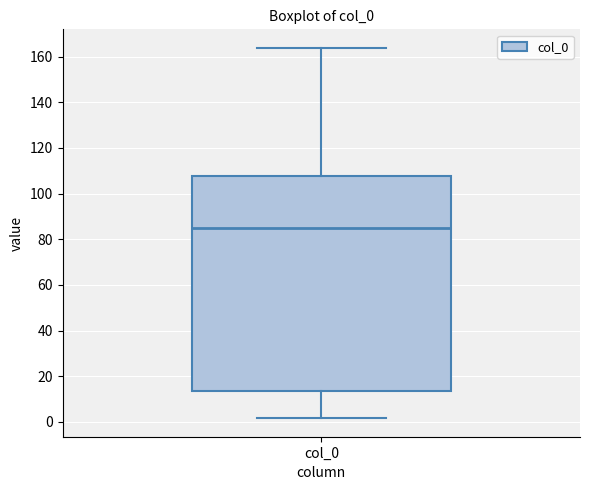

Read this box plot against the y-axis: the position of the median line, the range covered by the box, and the ends of both whiskers. The values are not printed on the chart, so give them approximately, as read against the axis.

median 86, box 14 to 108, whiskers 2 to 164